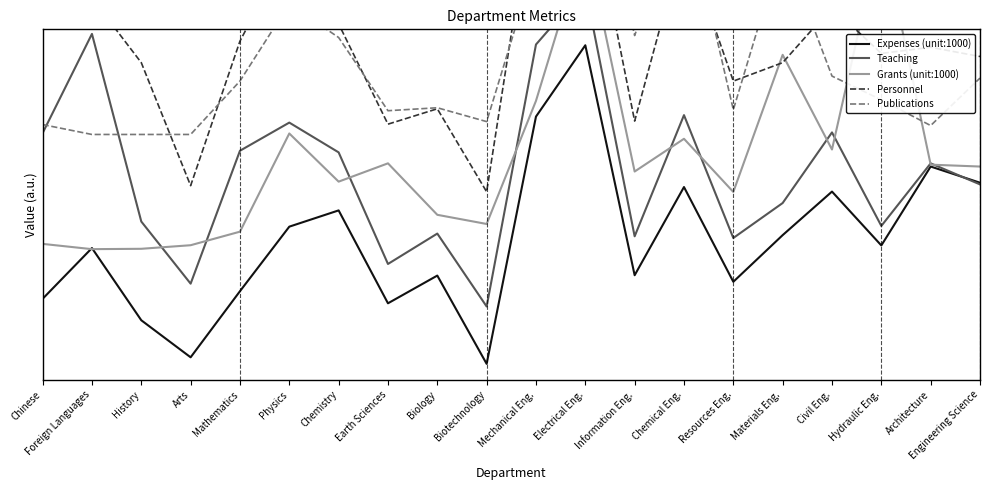

Where is the first local minimum for Expenses (unit:1000)?

Arts